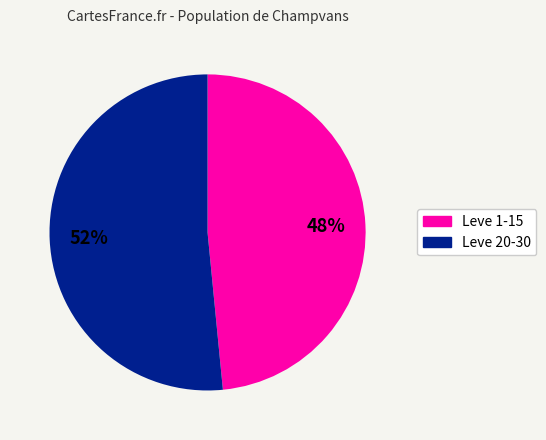

To the nearest percent, what is the average slice percentage?

50%